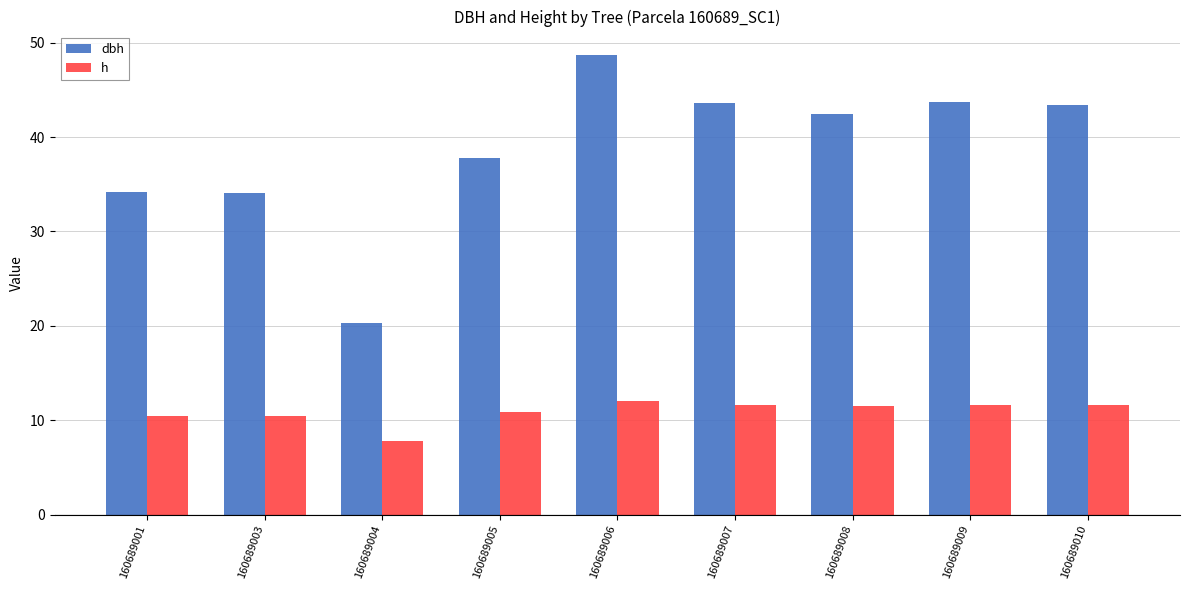

Is it true that h equals 15.7 at 160689009?

False